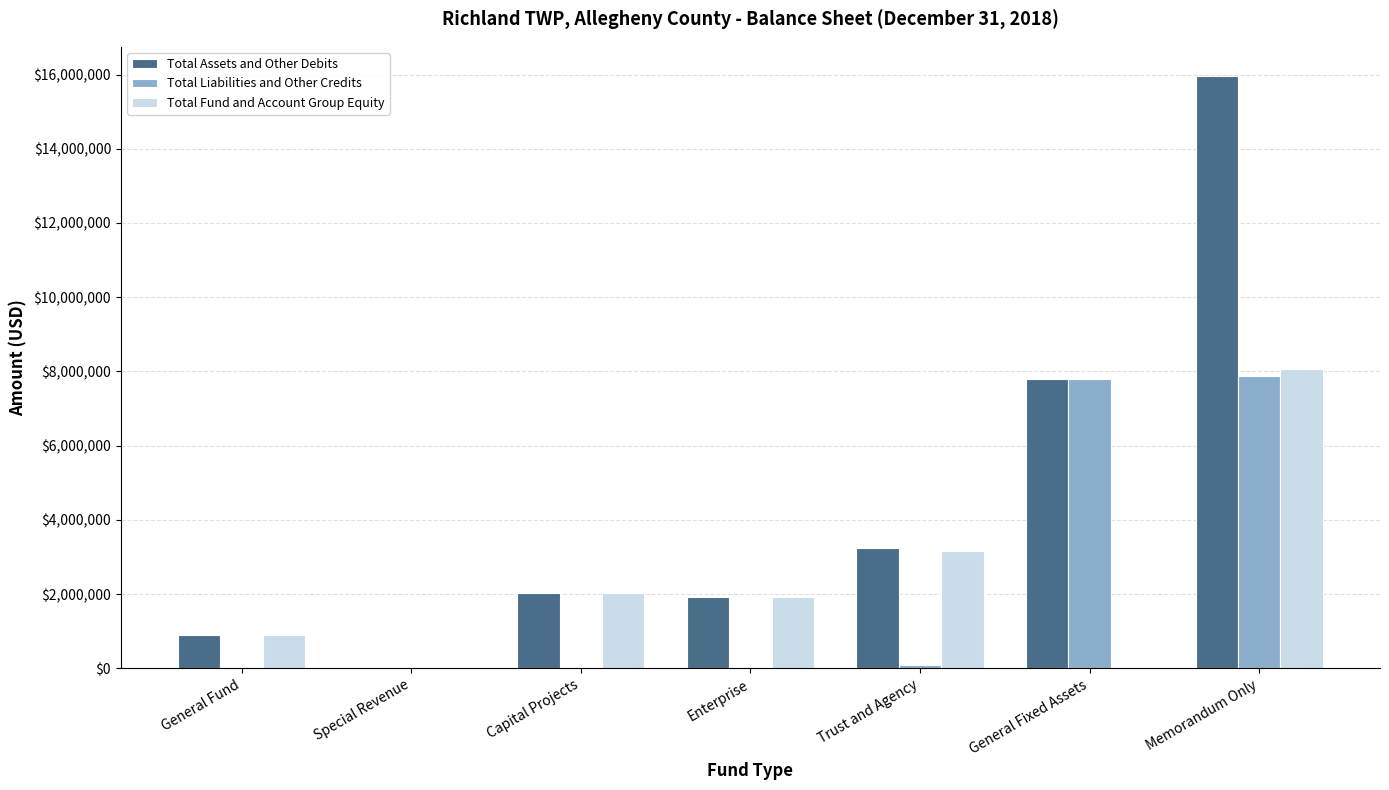

What is the sum of all Total Fund and Account Group Equity values?

16118692